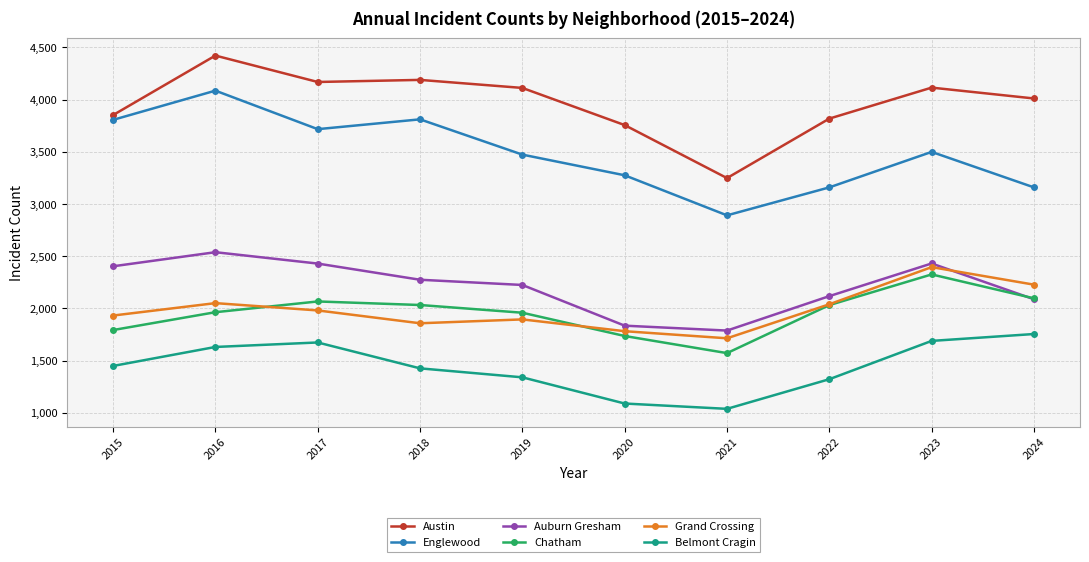

What is the maximum value for Belmont Cragin?

1754